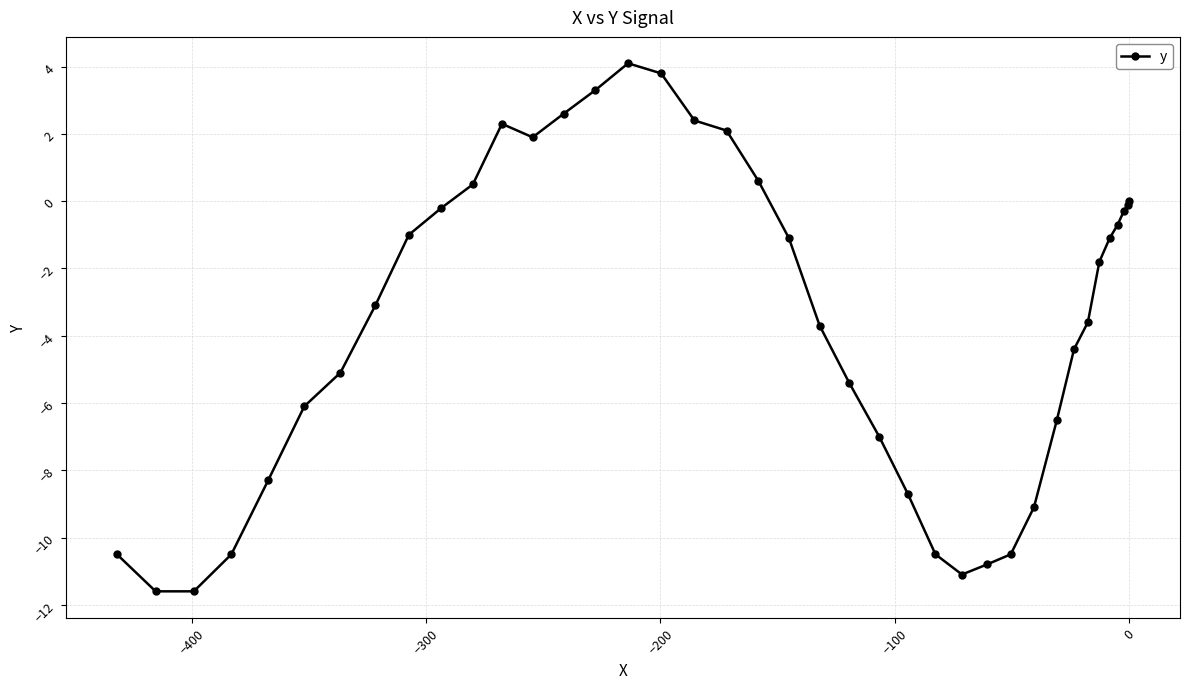

What is the maximum value shown in the chart?

4.1